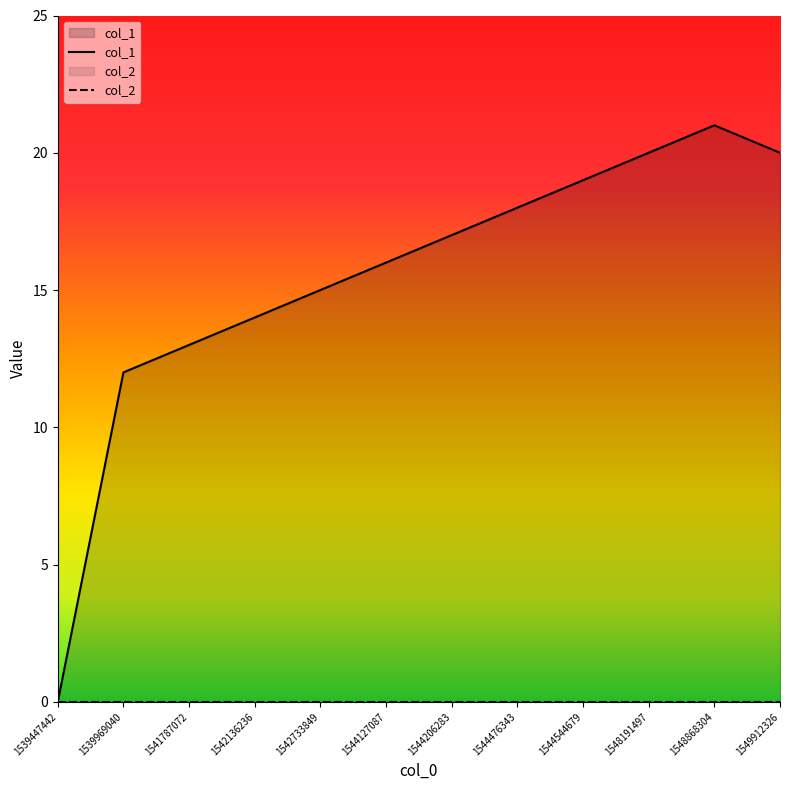

What are all the series names shown in the legend?

col_1, col_2